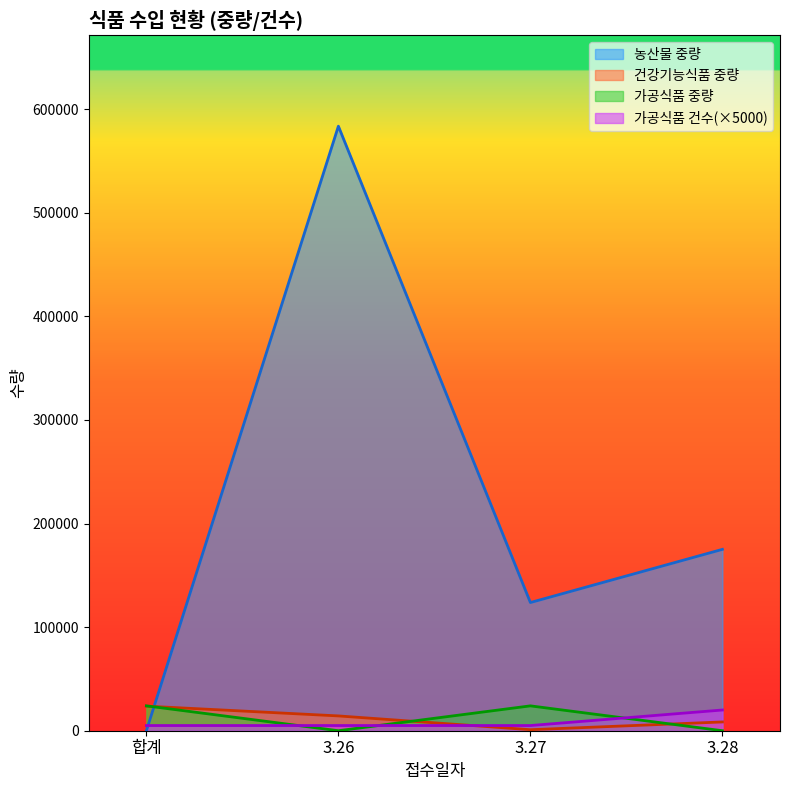

What is the difference between the 건강기능식품 중량 values at 3.28 and 합계?

15272